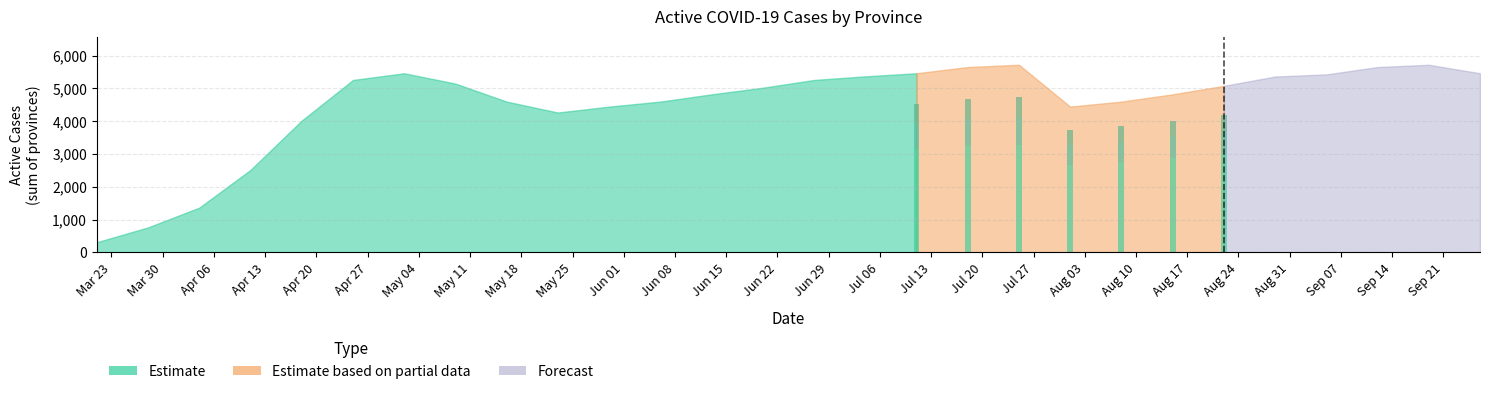

What is the spread (max minus min) of values at 6?

3031